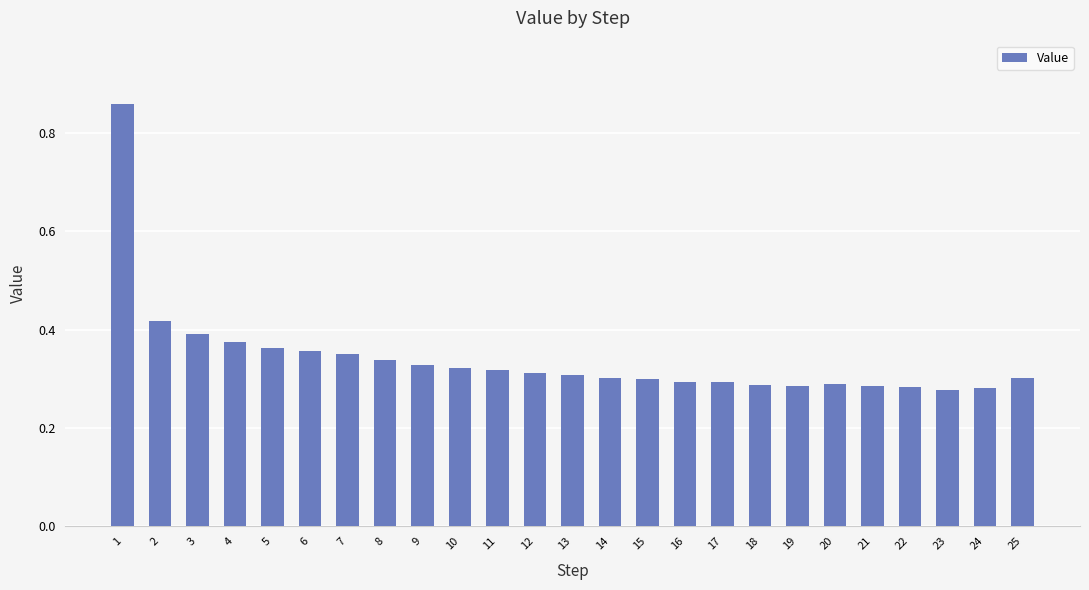

Which has a higher value, 12 or 22?

12